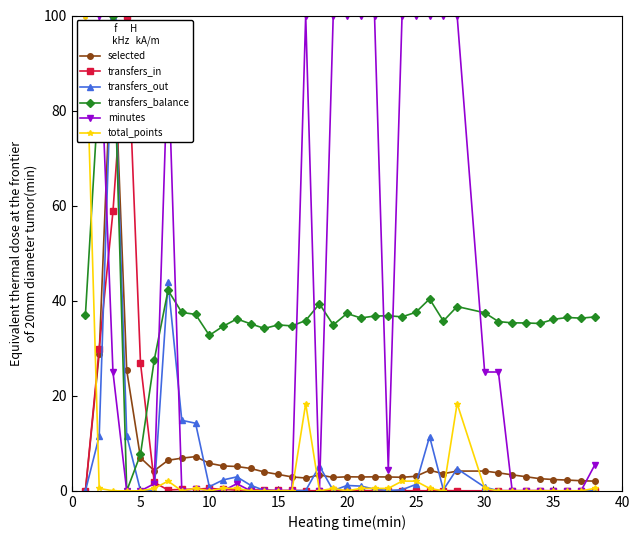

What is the maximum value shown in the chart?

100.0